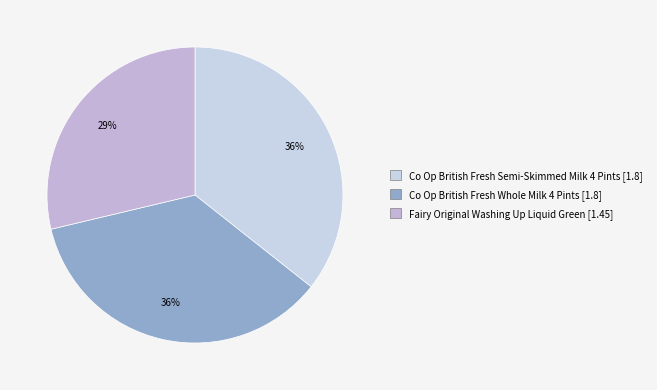

The Co Op British Fresh Semi-Skimmed Milk 4 Pints slice represents 21% of the pie. True or false?

False